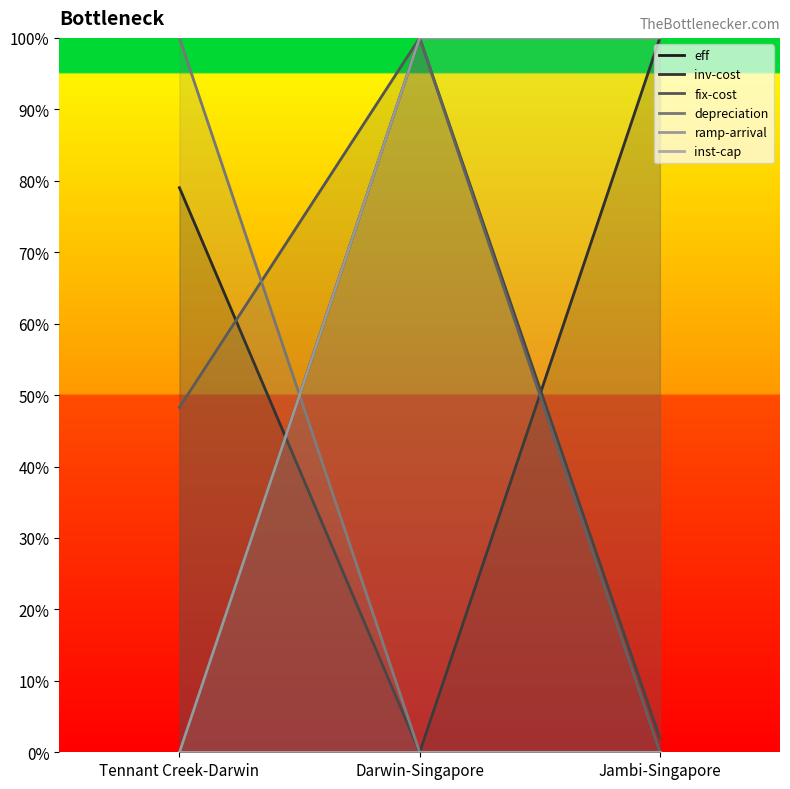

Reading left to right, what are all the values shown in this chart?

eff: Tennant Creek-Darwin=0.8	Darwin-Singapore=0.0	Jambi-Singapore=1.0
inv-cost: Tennant Creek-Darwin=0.0	Darwin-Singapore=1.0	Jambi-Singapore=0.0
fix-cost: Tennant Creek-Darwin=0.5	Darwin-Singapore=1.0	Jambi-Singapore=0.0
depreciation: Tennant Creek-Darwin=1.0	Darwin-Singapore=0.0	Jambi-Singapore=0.0
ramp-arrival: Tennant Creek-Darwin=0.0	Darwin-Singapore=1.0	Jambi-Singapore=1.0
inst-cap: Tennant Creek-Darwin=0.0	Darwin-Singapore=0.0	Jambi-Singapore=0.0